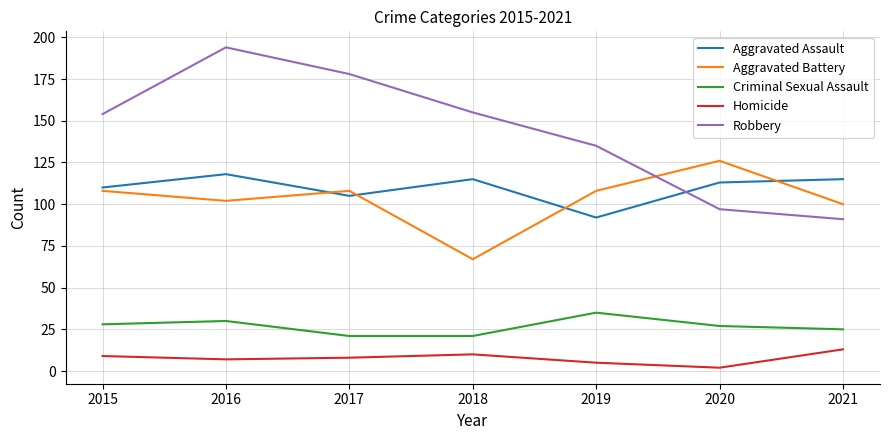

List the series in order of their peak value, highest first.

Robbery, Aggravated Battery, Aggravated Assault, Criminal Sexual Assault, Homicide